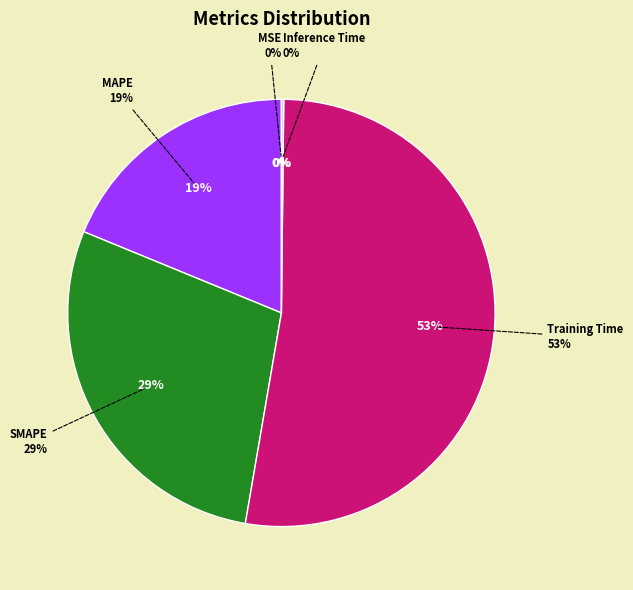

What is the total percentage of MSE and Inference Time?

0.2%